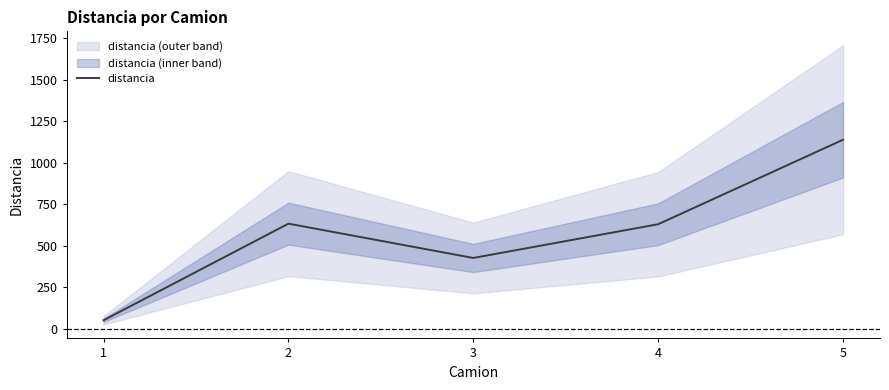

At which label does the data first exceed 629?

2